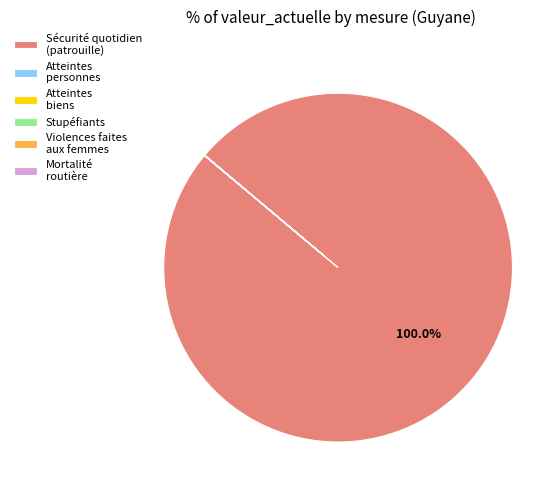

Is there any slice that represents more than half of the pie?

Yes